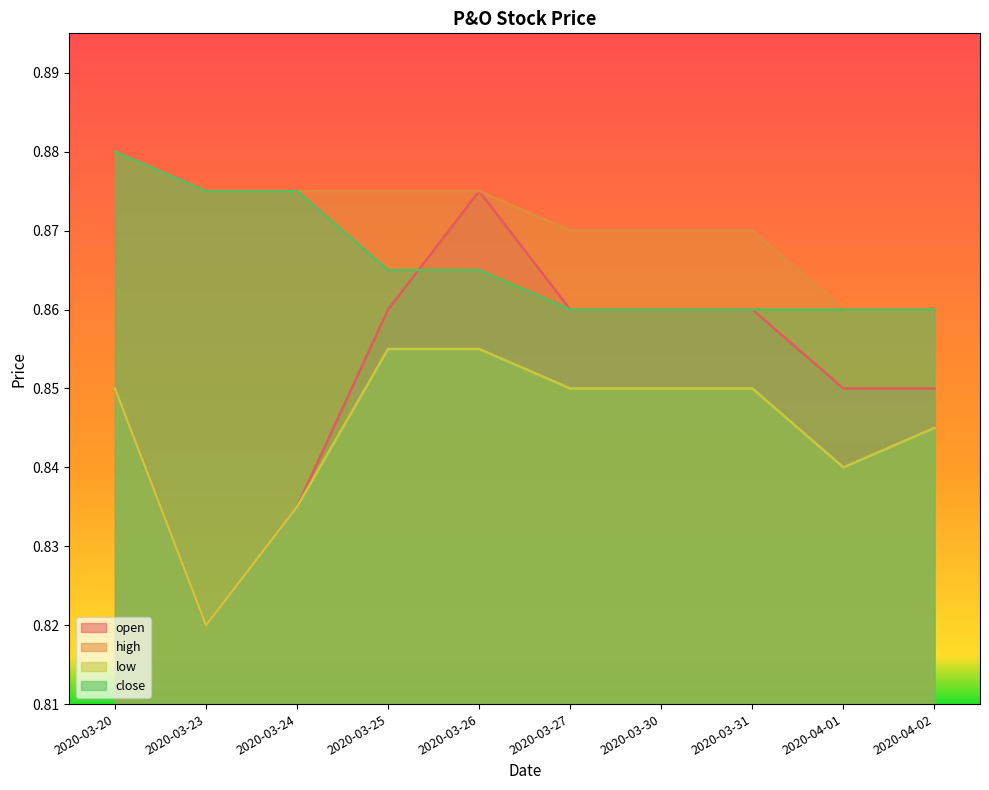

Which label corresponds to the largest value in the chart?

2020-03-20